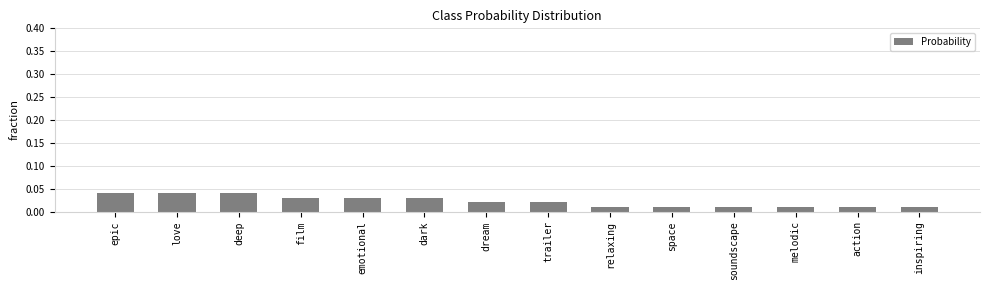

Which has a higher value, action or epic?

epic